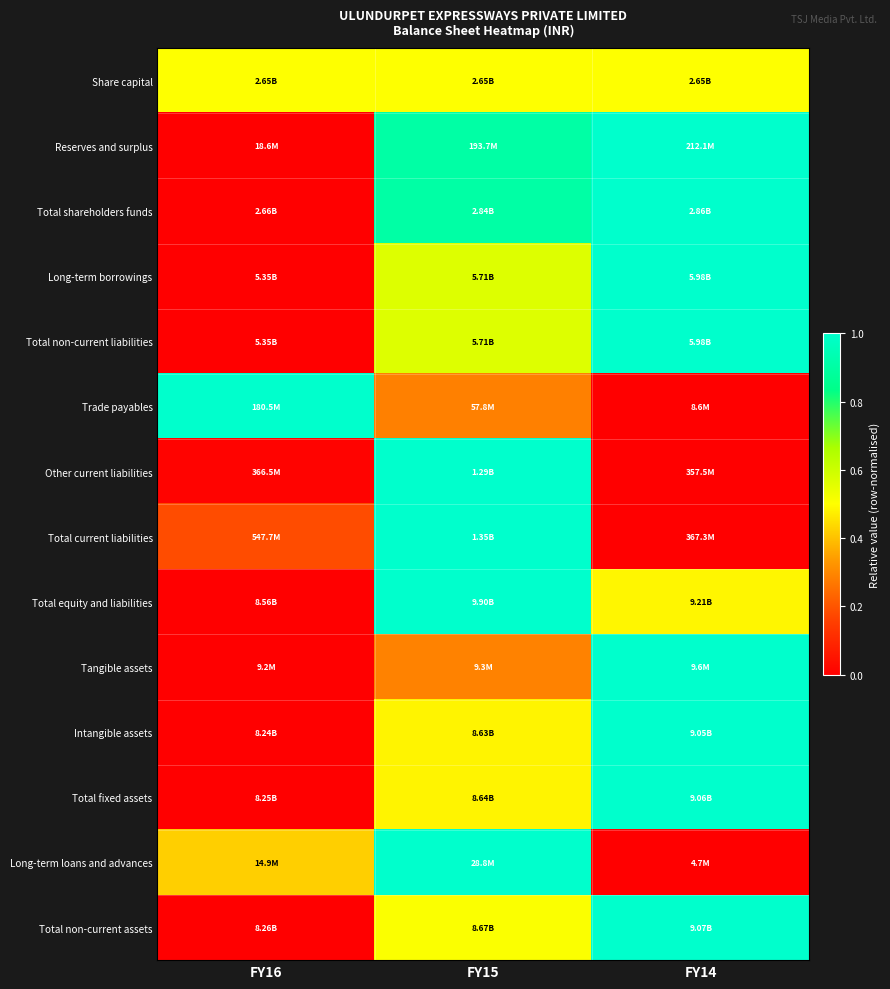

Reading left to right, what are all the values shown in this chart?

Share capital: FY16=0.5	FY15=0.5	FY14=0.5
Reserves and surplus: FY16=0.0	FY15=0.9	FY14=1.0
Total shareholders funds: FY16=0.0	FY15=0.9	FY14=1.0
Long-term borrowings: FY16=0.0	FY15=0.6	FY14=1.0
Total non-current liabilities: FY16=0.0	FY15=0.6	FY14=1.0
Trade payables: FY16=1.0	FY15=0.3	FY14=0.0
Other current liabilities: FY16=0.0	FY15=1.0	FY14=0.0
Total current liabilities: FY16=0.2	FY15=1.0	FY14=0.0
Total equity and liabilities: FY16=0.0	FY15=1.0	FY14=0.5
Tangible assets: FY16=0.0	FY15=0.3	FY14=1.0
Intangible assets: FY16=0.0	FY15=0.5	FY14=1.0
Total fixed assets: FY16=0.0	FY15=0.5	FY14=1.0
Long-term loans and advances: FY16=0.4	FY15=1.0	FY14=0.0
Total non-current assets: FY16=0.0	FY15=0.5	FY14=1.0